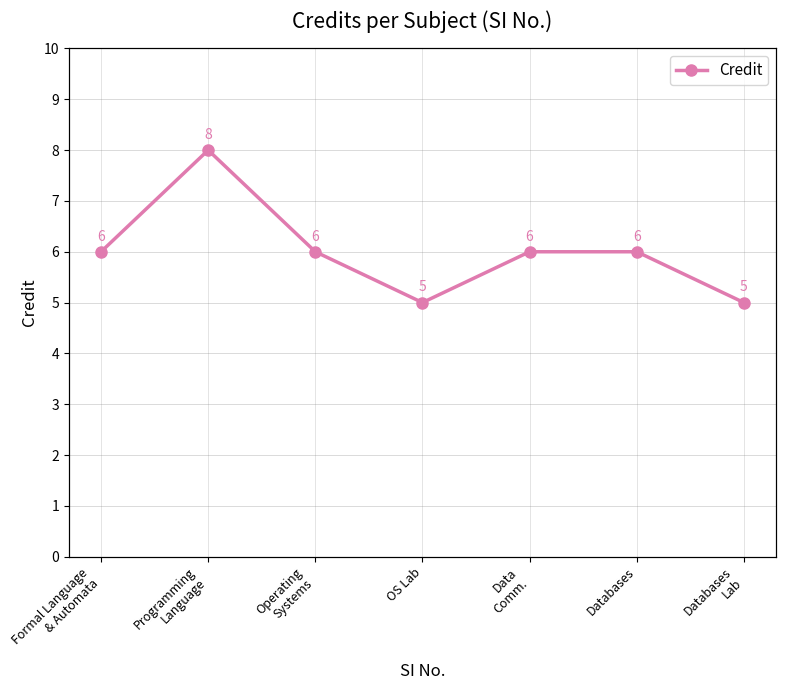

How many series are shown in this chart?

1